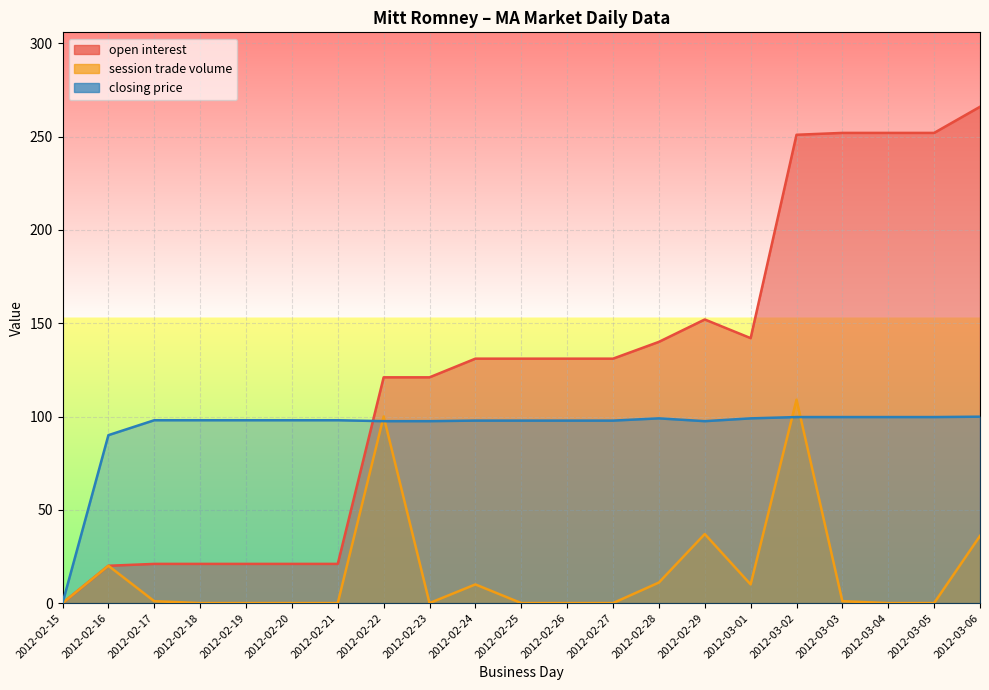

Read the session trade volume value at 2012-03-01.

10.0